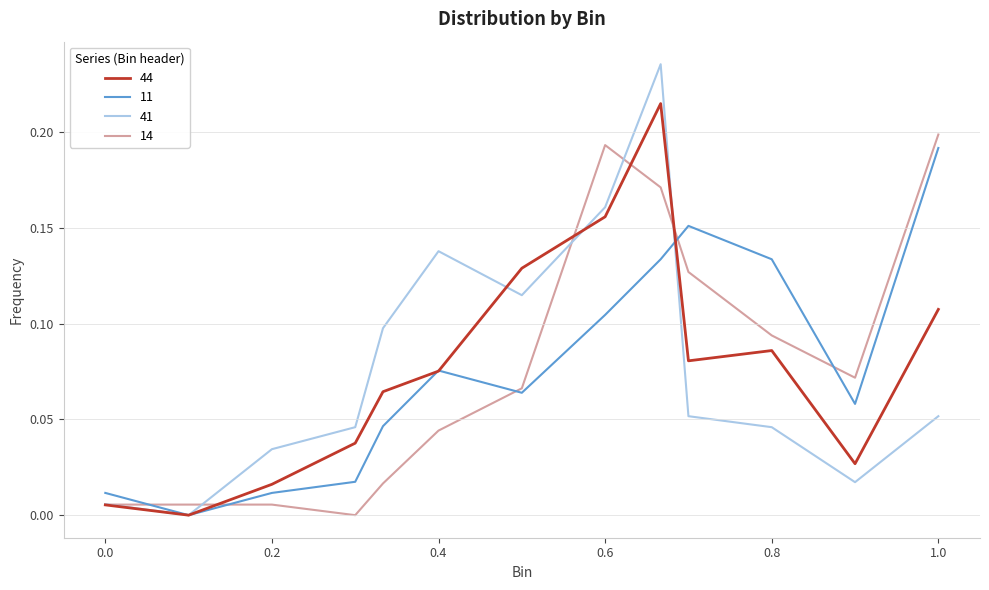

Which series has the widest spread of values?

41